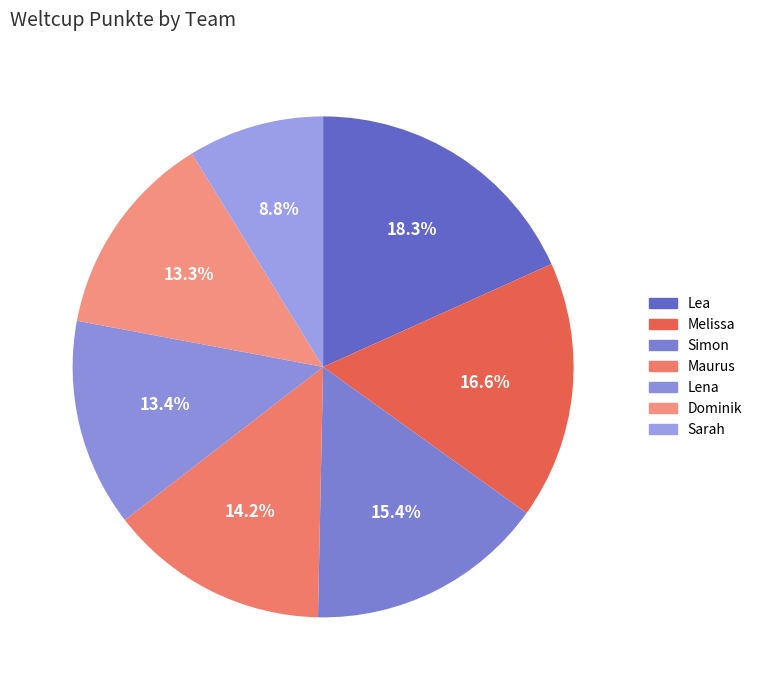

Rank the categories by value from lowest to highest.

Sarah, Dominik, Lena, Maurus, Simon, Melissa, Lea